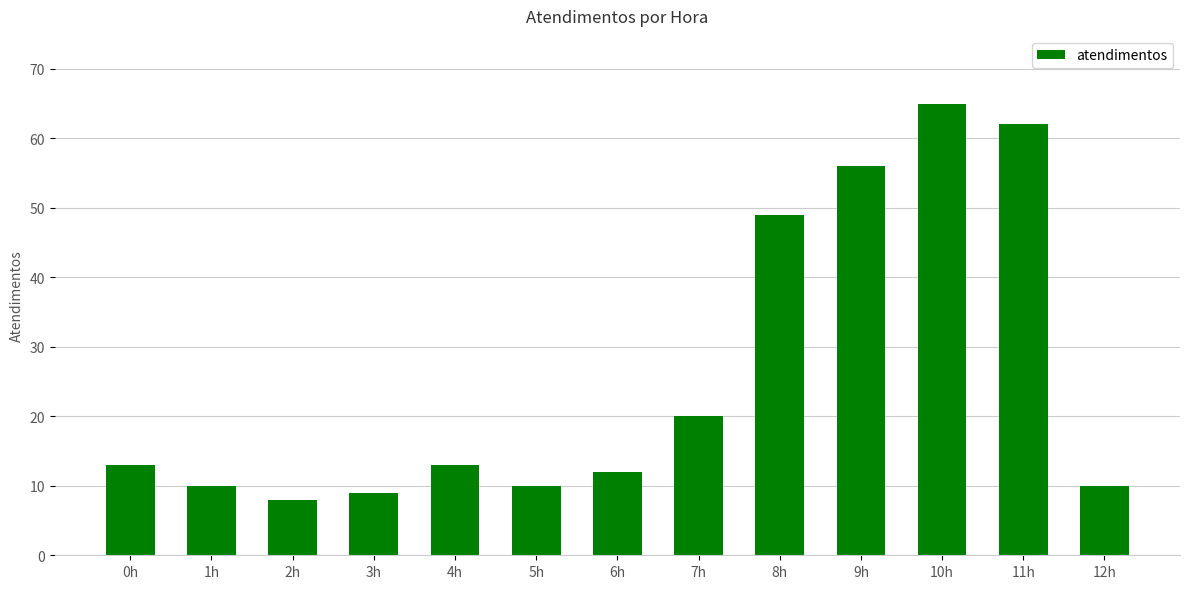

What position from the right is 10h?

3